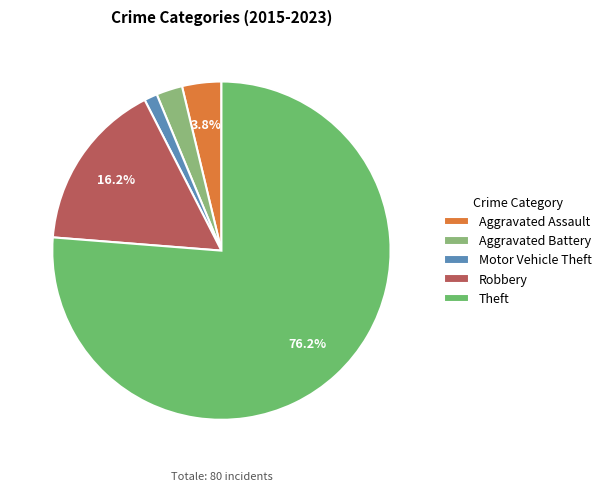

To the nearest percent, what portion does Theft represent?

76%